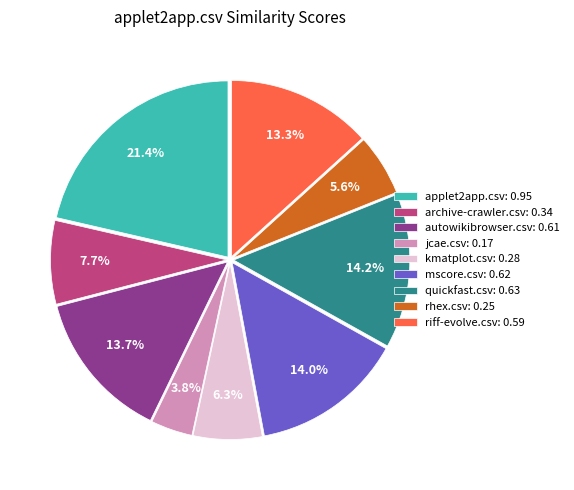

Does quickfast.csv account for over 50% of the chart?

No